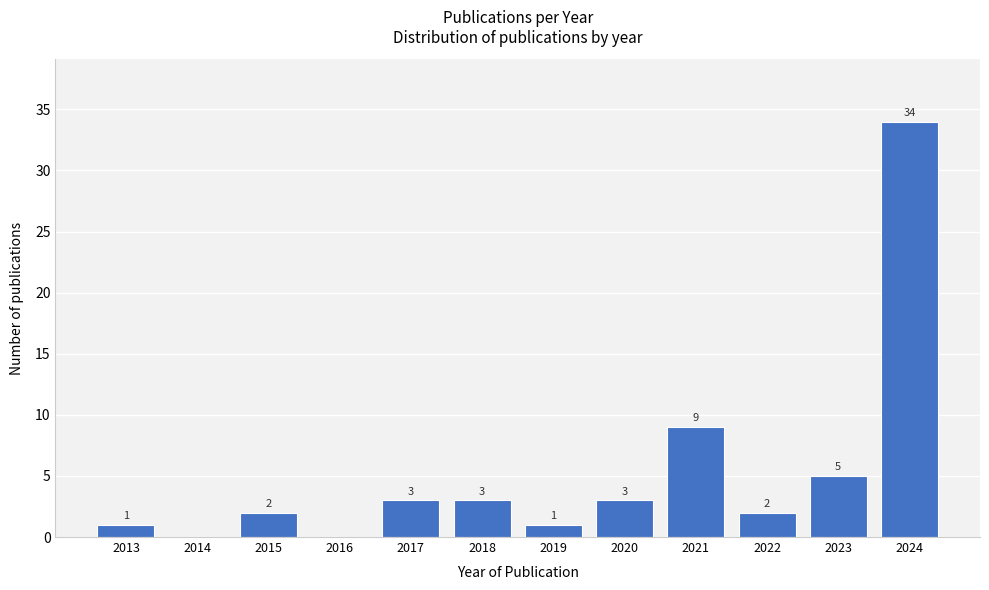

Reading right to left, list all the values displayed in this chart.

2024=34	2023=5	2022=2	2021=9	2020=3	2019=1	2018=3	2017=3	2016=0	2015=2	2014=0	2013=1